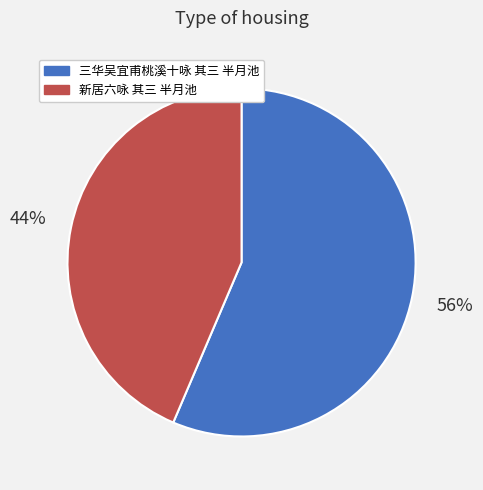

Do 新居六咏 其三 半月池 and 三华吴宜甫桃溪十咏 其三 半月池 together represent more than half of the pie?

Yes